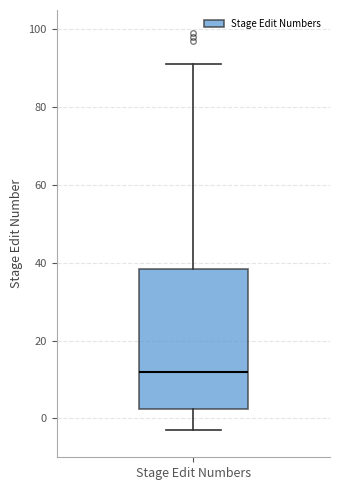

Where is the upper edge of the box for Stage Edit Numbers on the y-axis? The values are not printed on the chart, so give them approximately, as read against the axis.

38